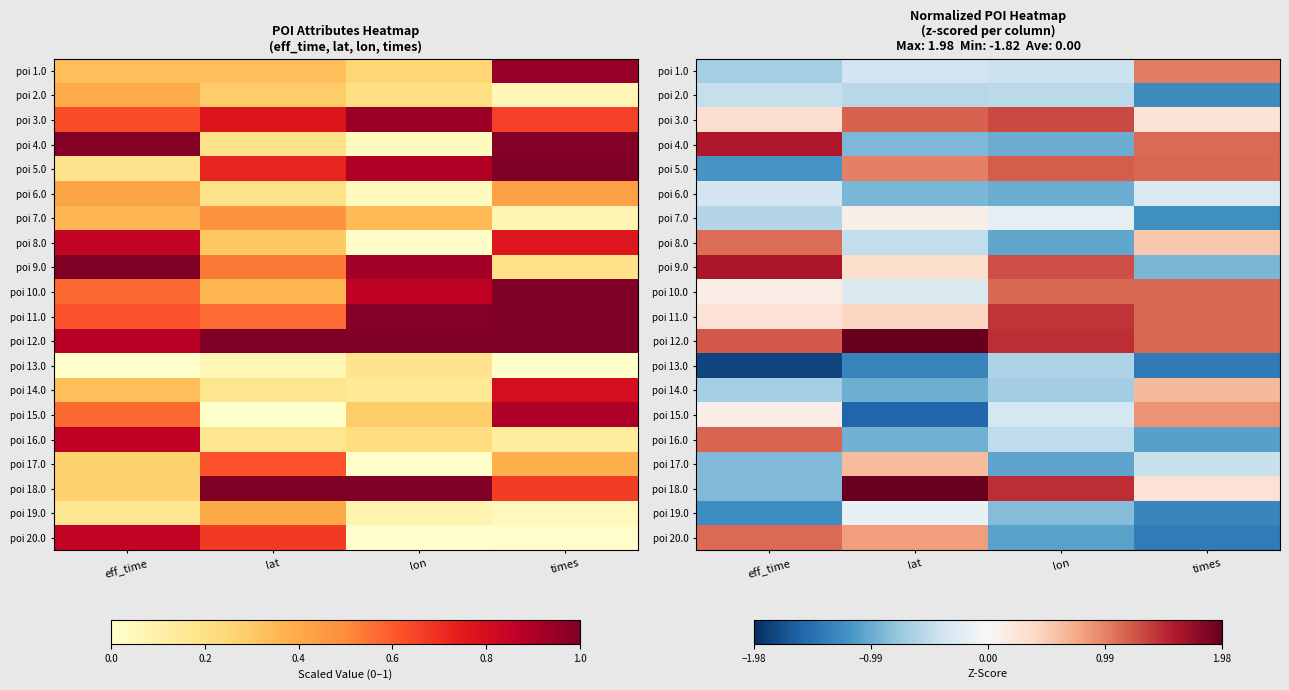

List the labels in order of poi 5.0 value, largest first.

lon, times, lat, eff_time